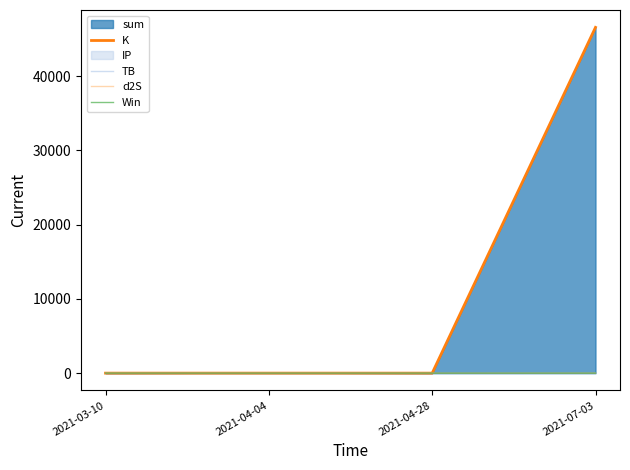

Where is Win nearest to the value 0?

2021-04-04